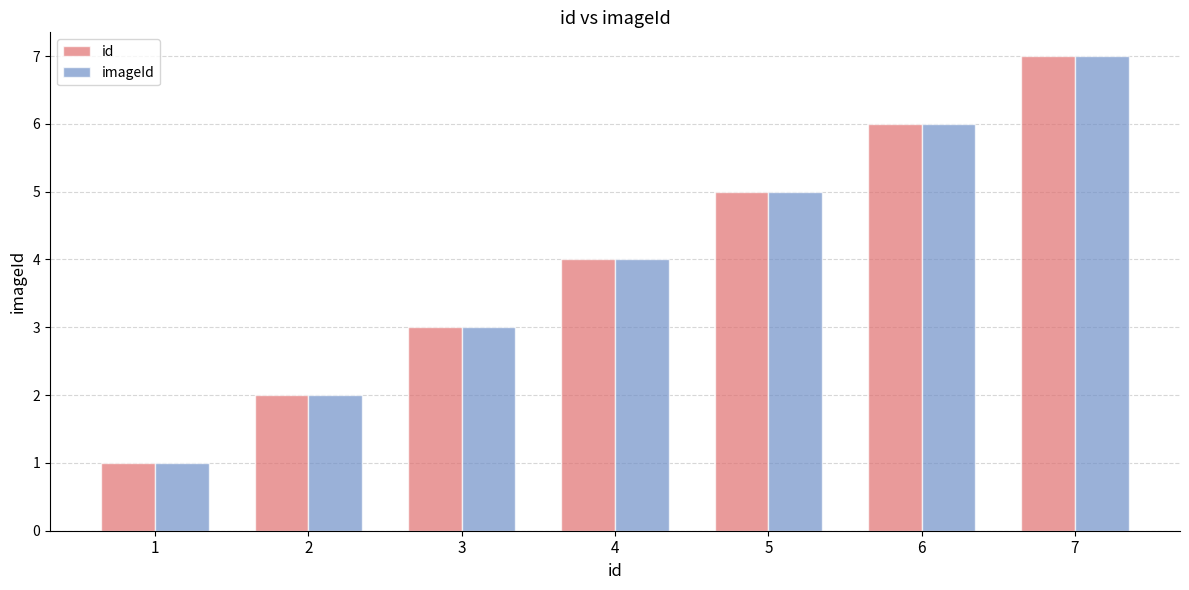

Rank the categories by imageId value from highest to lowest.

7, 6, 5, 4, 3, 2, 1